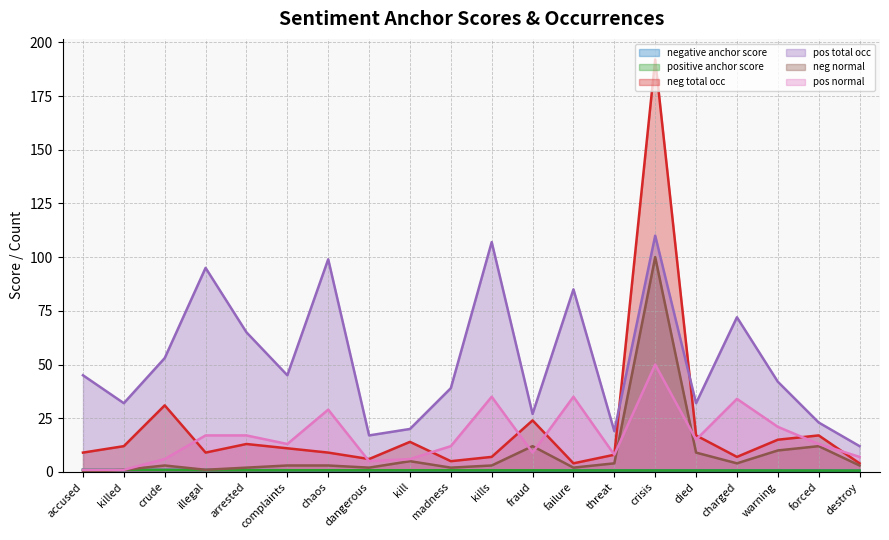

How many distinct data groups are displayed?

6